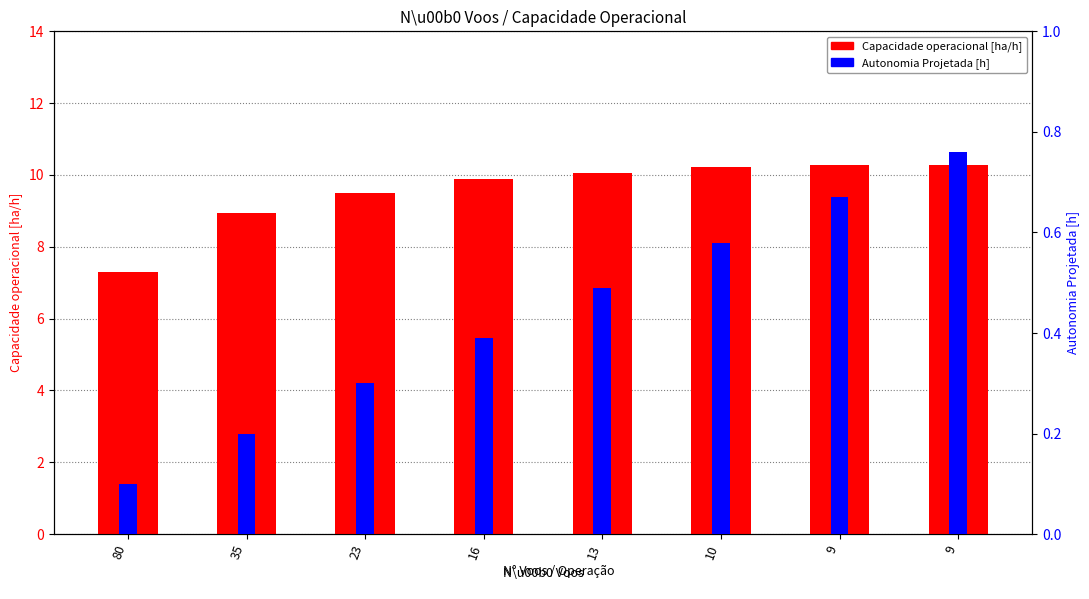

The Autonomia Projetada [h] series shows 0.1 at 80. True or false?

False